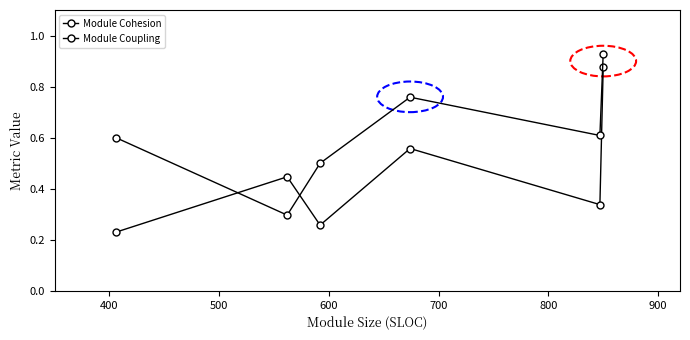

How many distinct data groups are displayed?

2